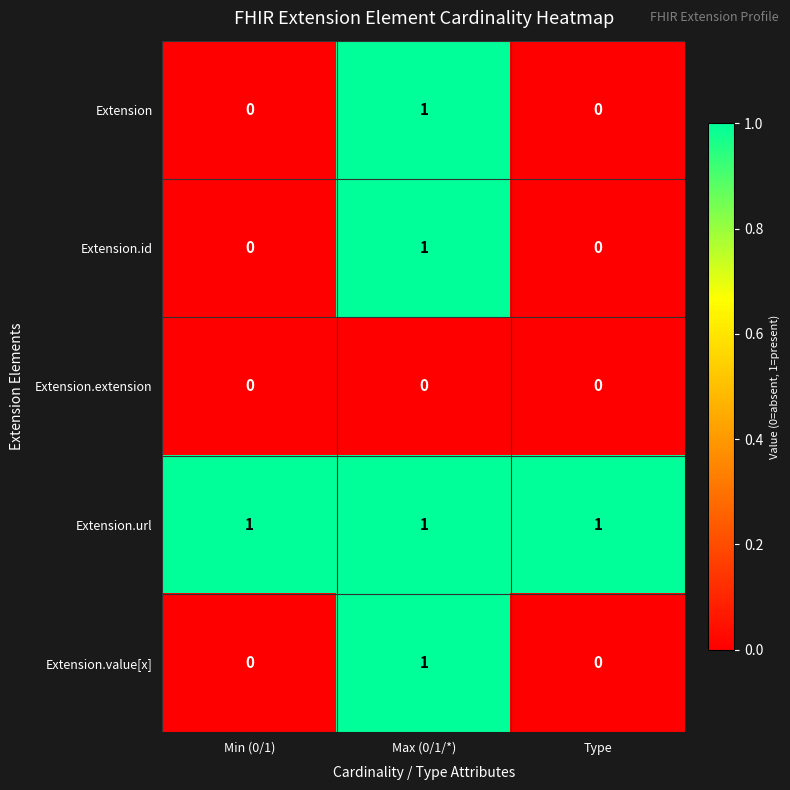

True or false: Extension has a value of 1 at Min (0/1).

False